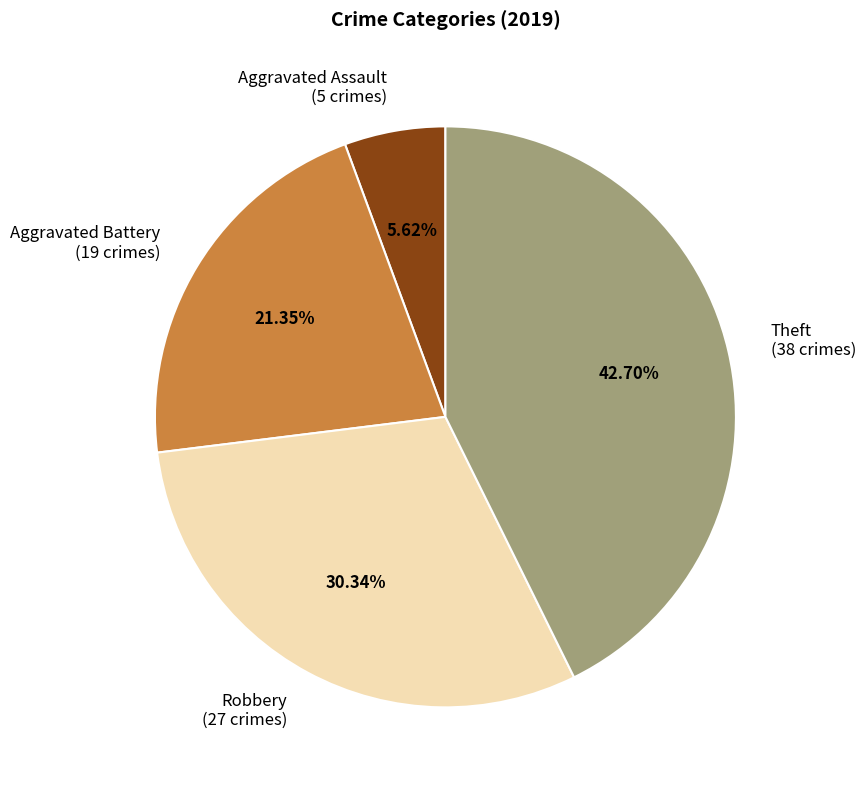

Between Theft and Robbery, which is larger?

Theft